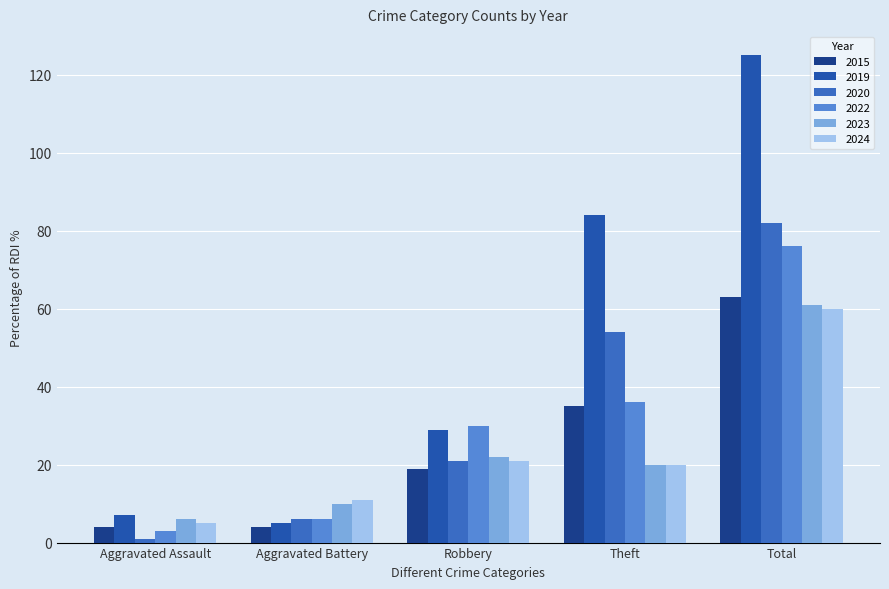

Where is 2022 nearest to the value 39?

Theft